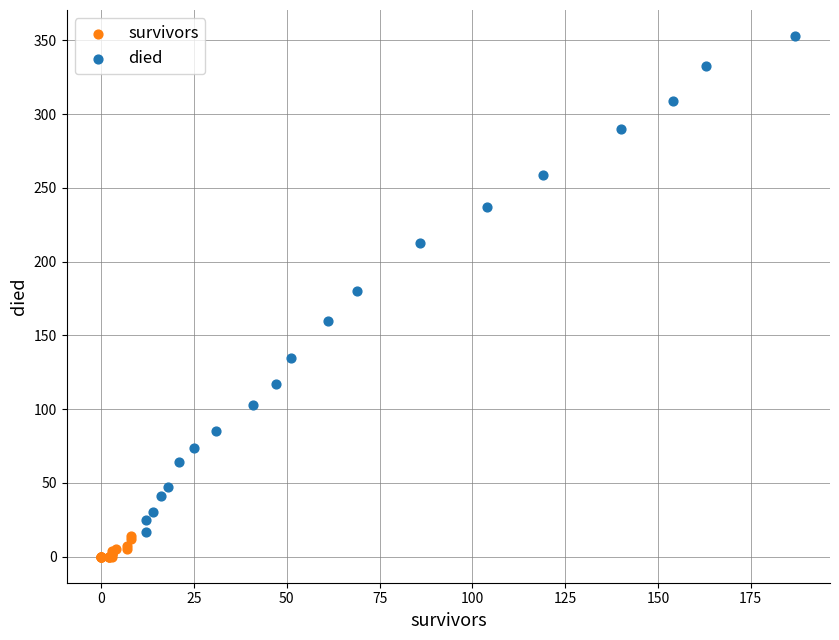

Which series reaches the maximum Y coordinate?

died